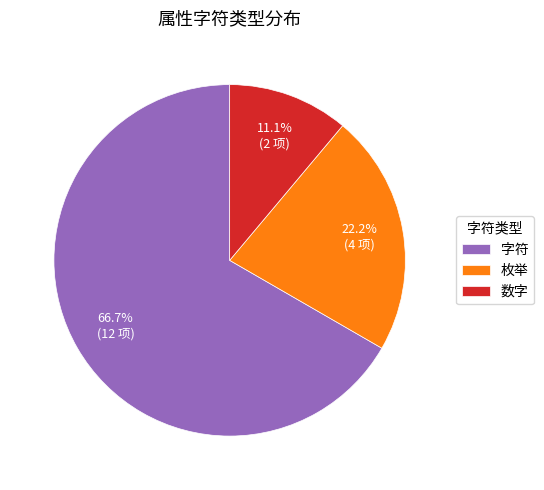

Between 字符 and 数字, which is larger?

字符